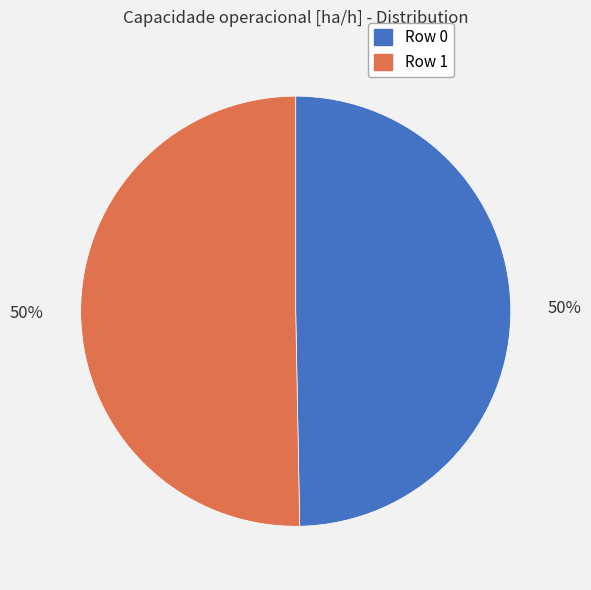

To the nearest percent, what is the average slice percentage?

50%